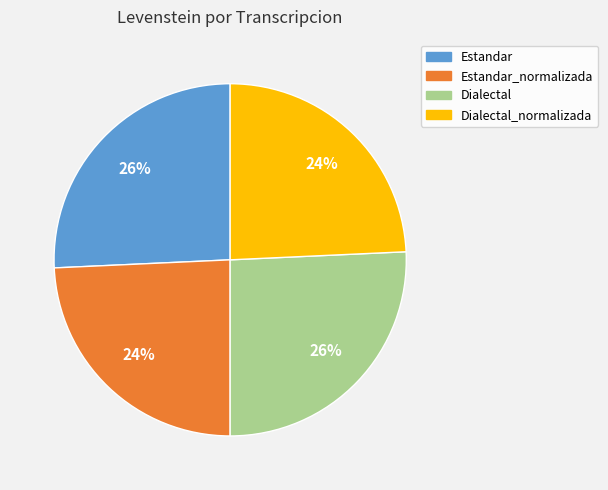

Is there any slice that represents more than half of the pie?

No